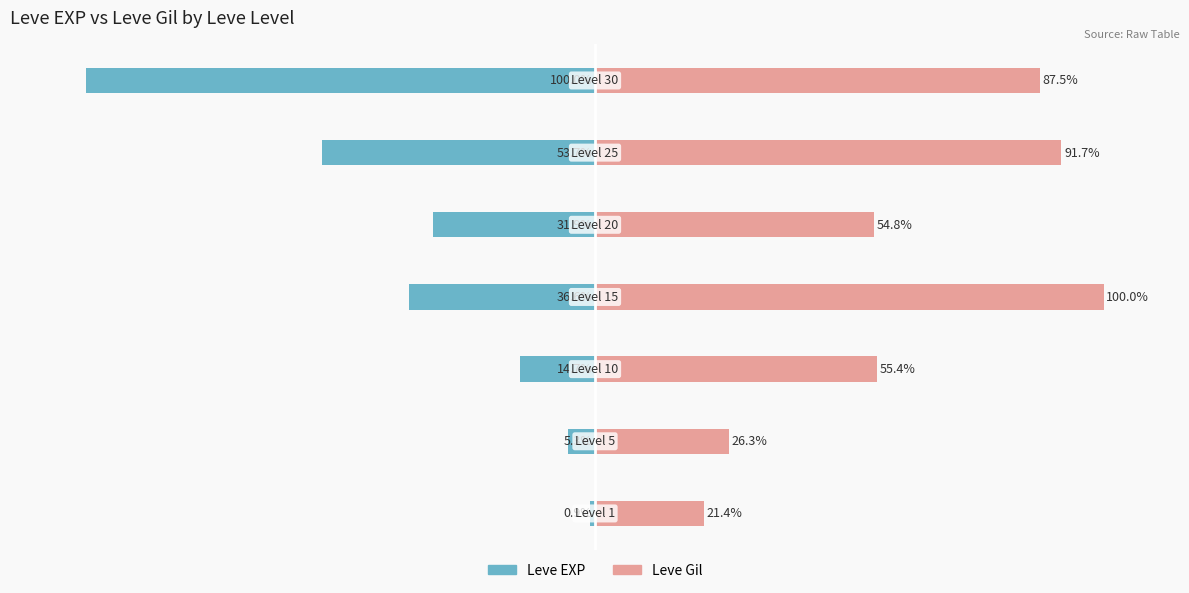

What is the sum of the Leve EXP values at 1 and 3?

-41.9